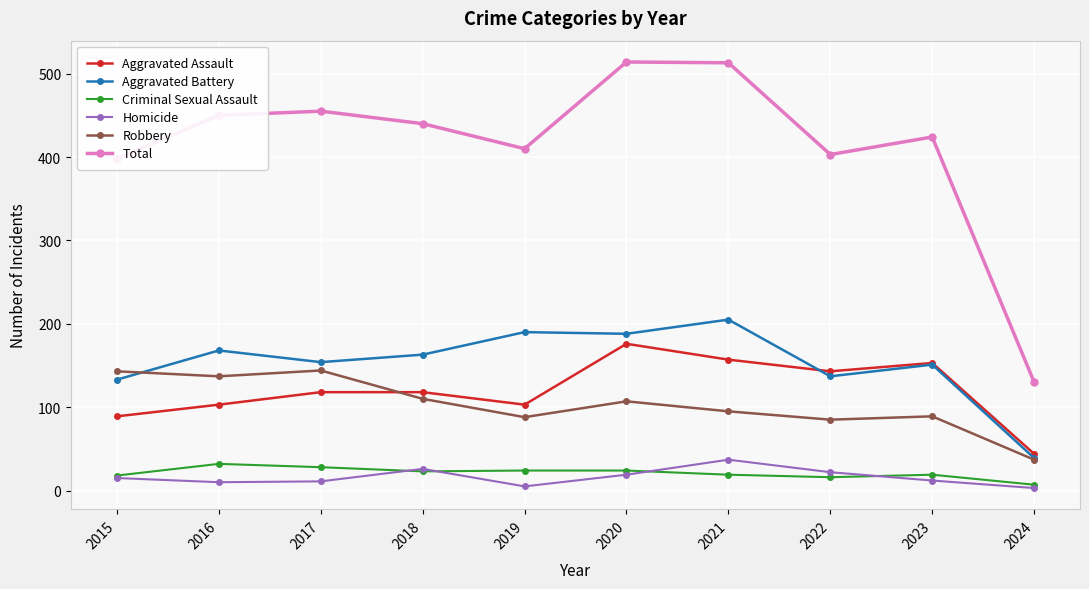

What is the average value of the Criminal Sexual Assault series?

21